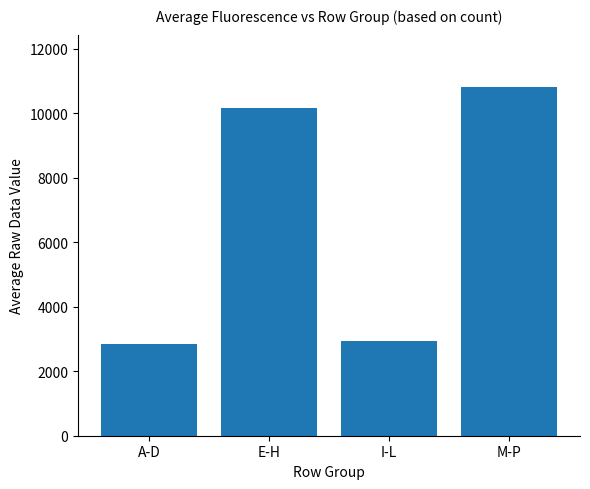

Reading right to left, list all the values displayed in this chart.

M-P=10811.8	I-L=2922.8	E-H=10160.0	A-D=2834.5